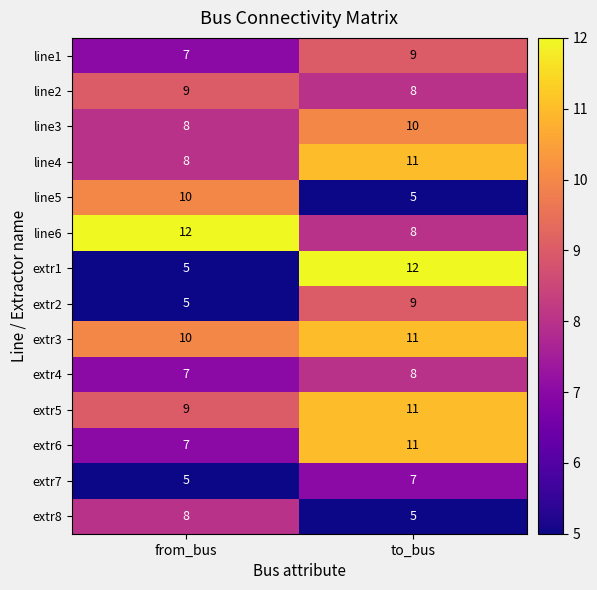

The line5 series shows 5 at to_bus. True or false?

True